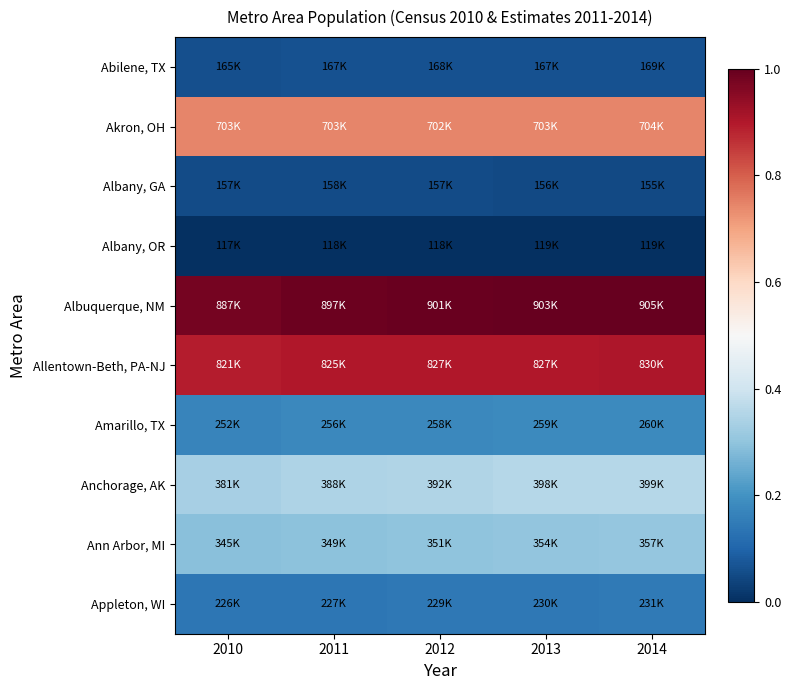

Between 2013 and 2014, which series saw the biggest shift?

Allentown-Beth, PA-NJ